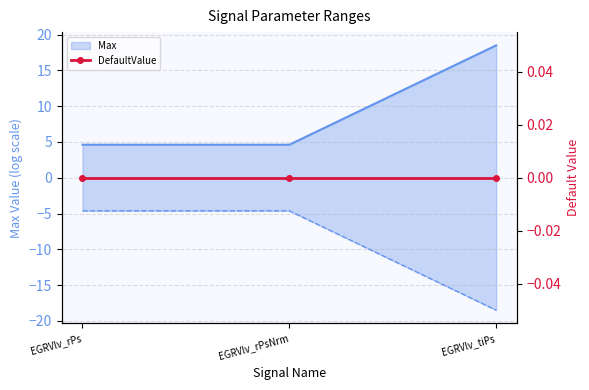

What is the change in value from EGRVlv_rPsNrm to EGRVlv_tiPs?

+13.9